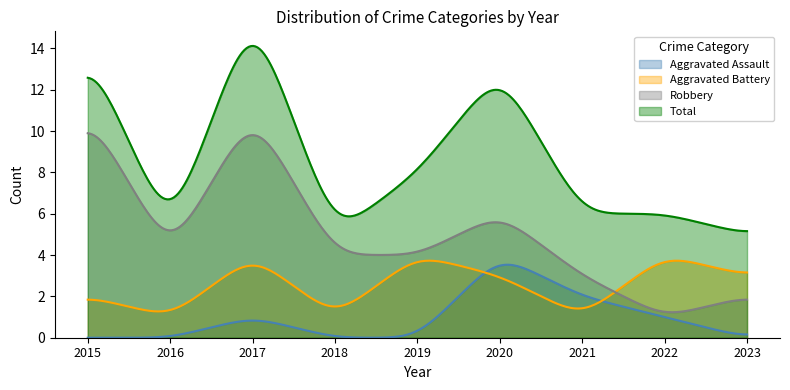

Is it true that Aggravated Battery equals 2 at 2023?

False